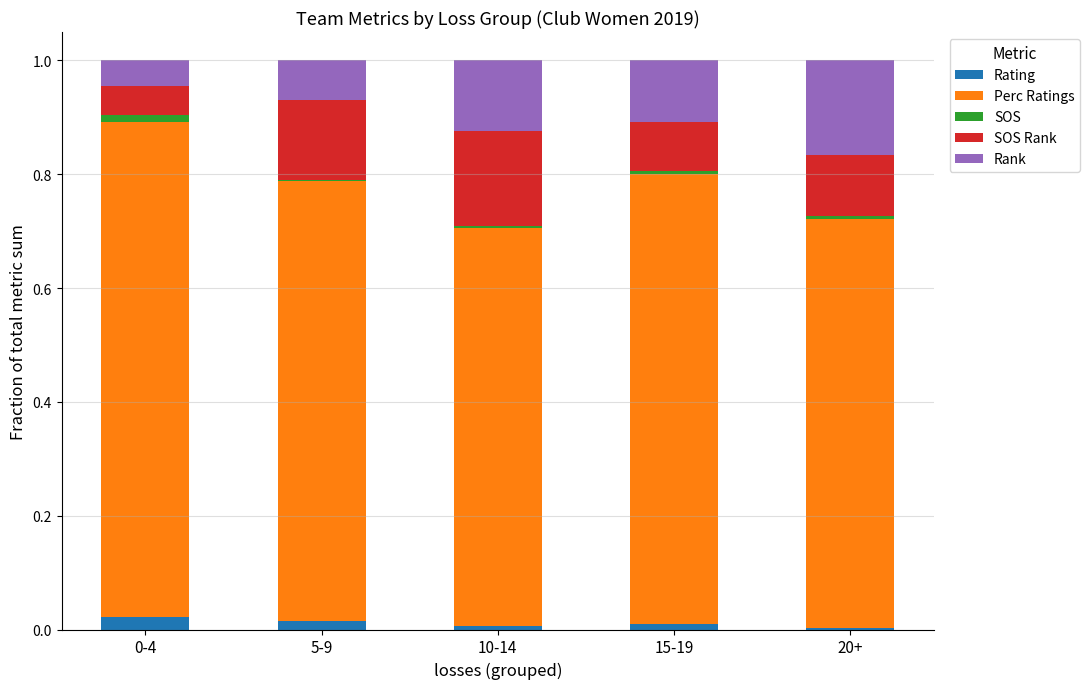

Is it true that SOS Rank equals 0.1 at 0-4?

False